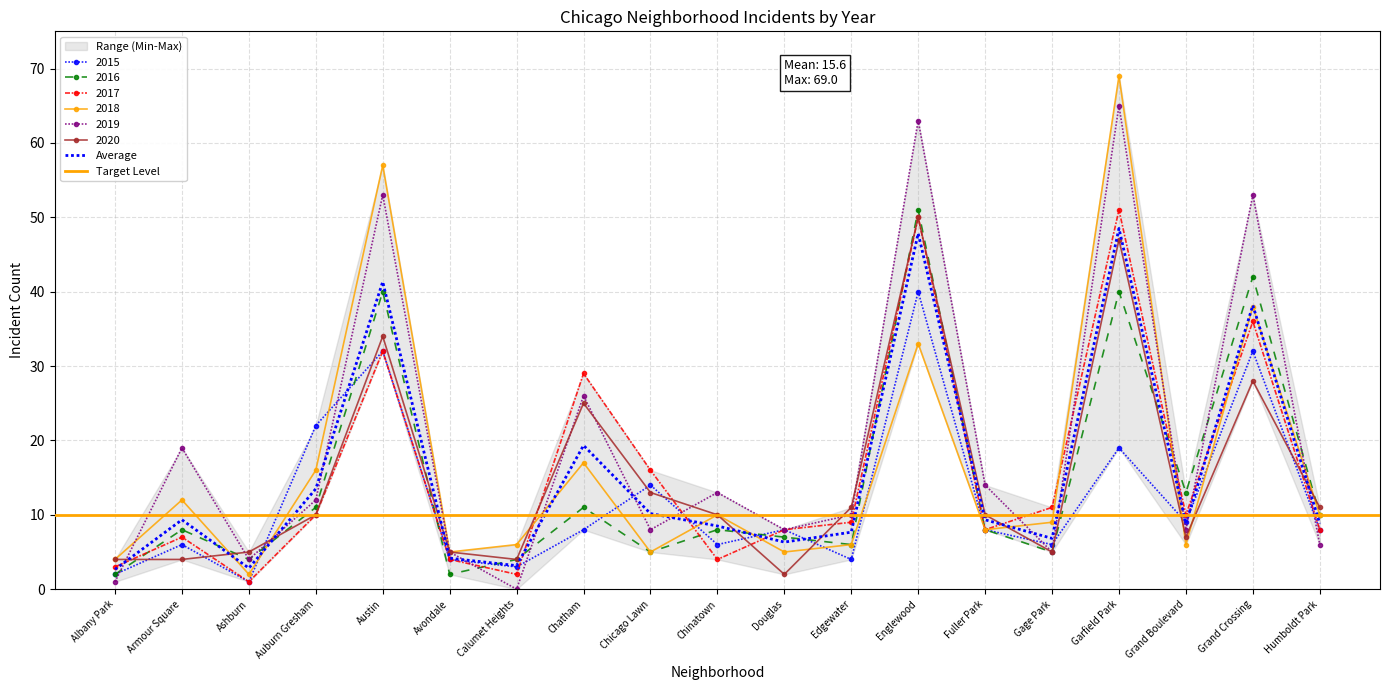

At which label is 2015 closest to 20?

Garfield Park